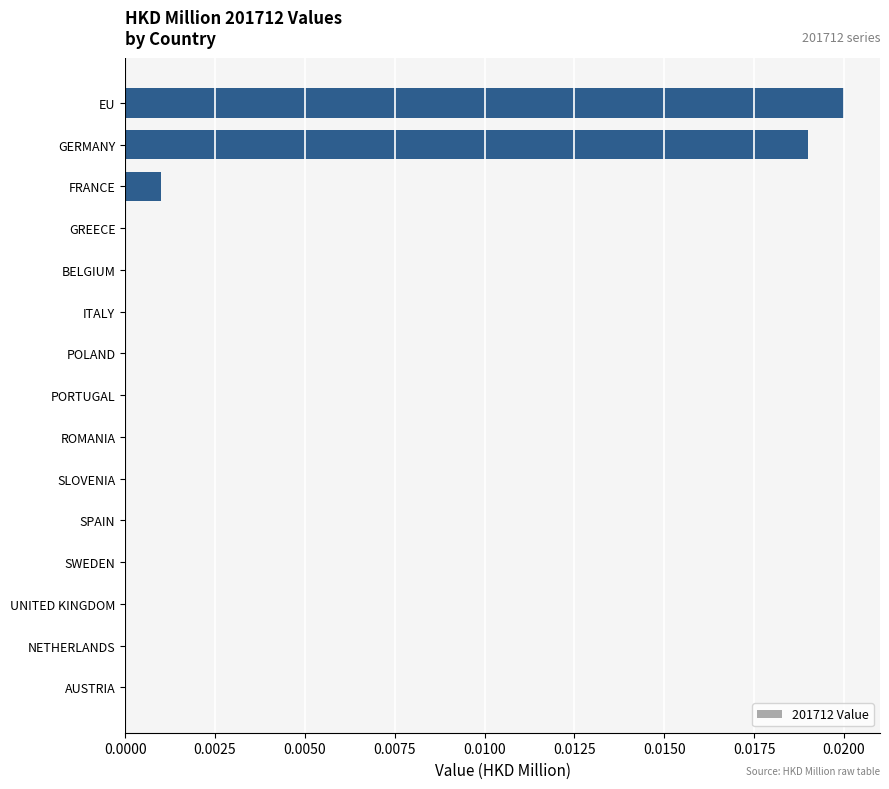

Between POLAND and FRANCE, which is larger?

FRANCE